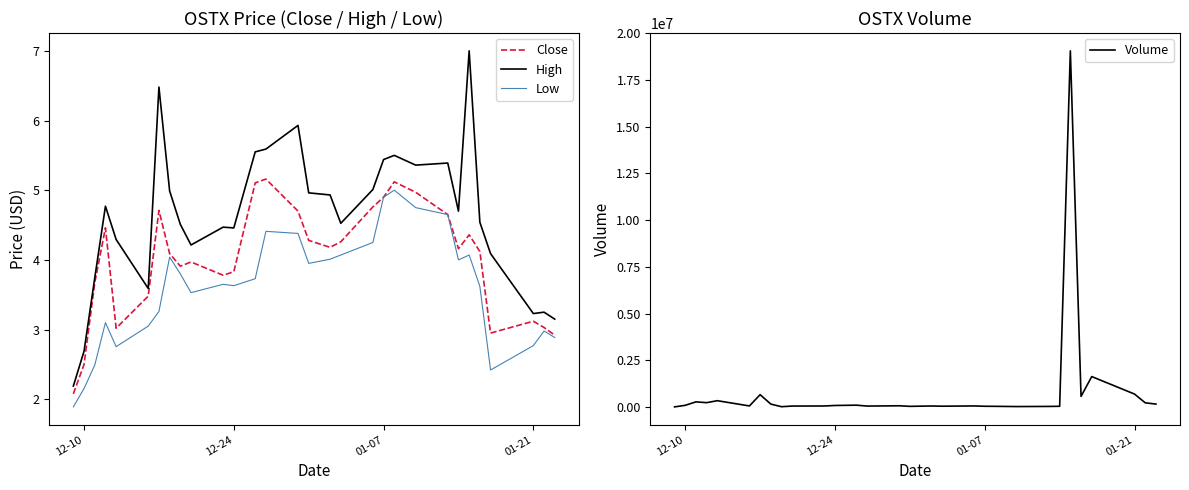

In Low, how many points are lower than both neighbors (excluding endpoints)?

6